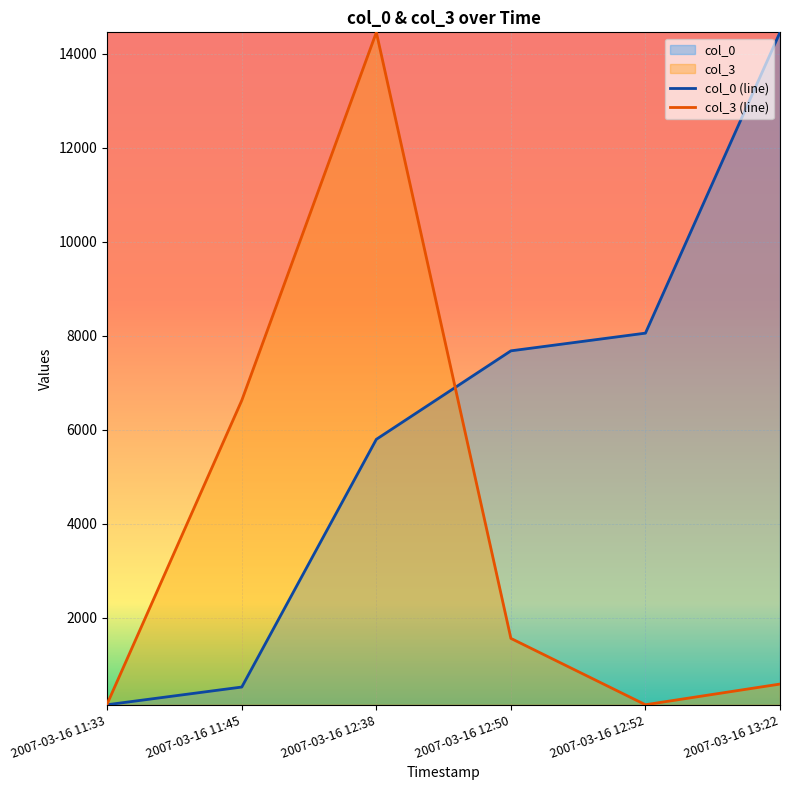

What value does the col_0 series have at 2007-03-16 12:38?

5793.5